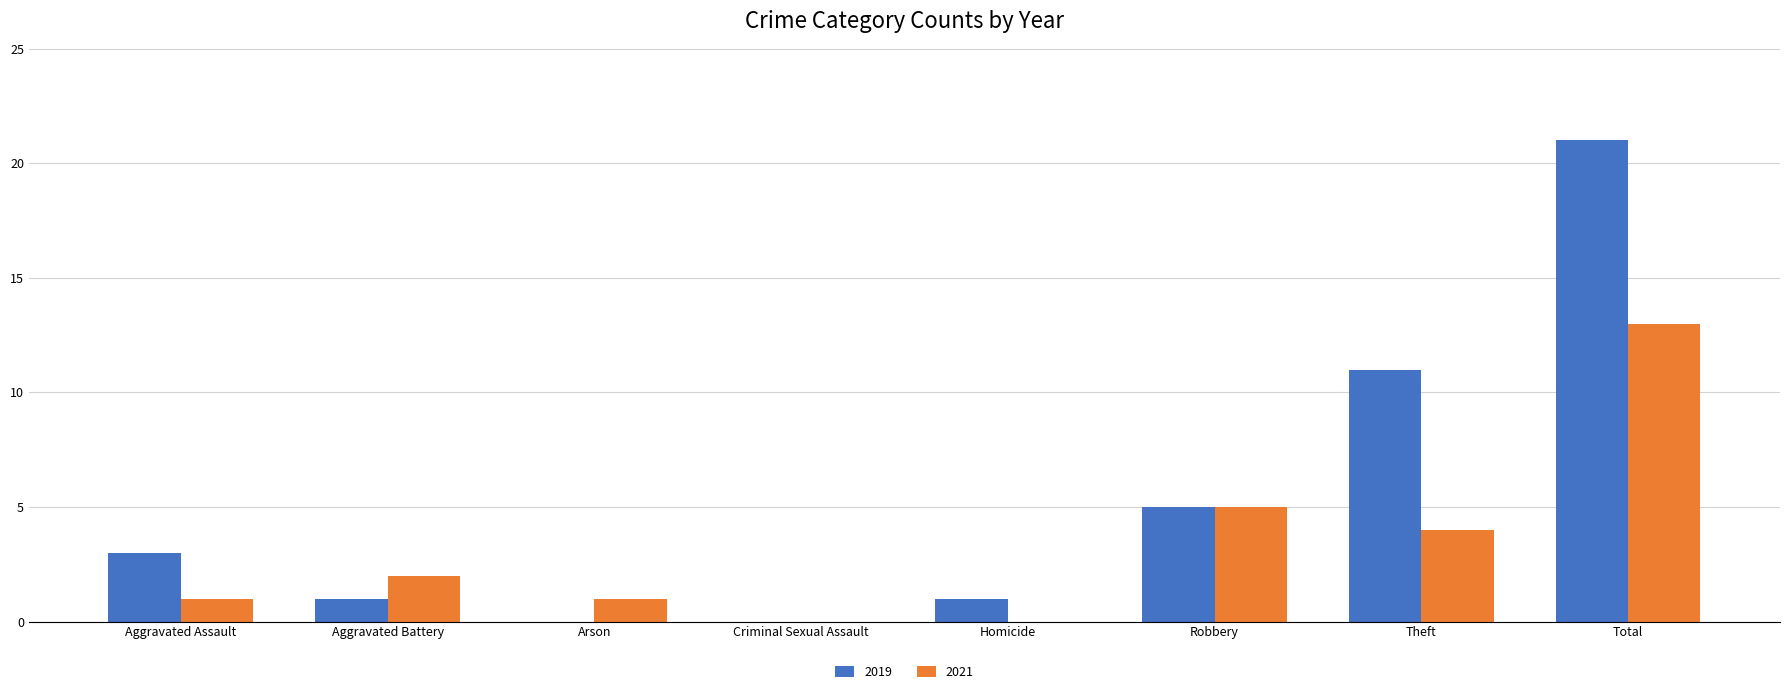

What is the average value of the 2021 series?

3